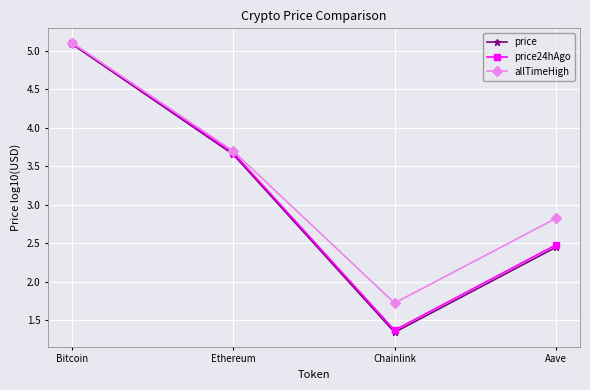

True or false: allTimeHigh has a value of 2.8 at Aave.

True